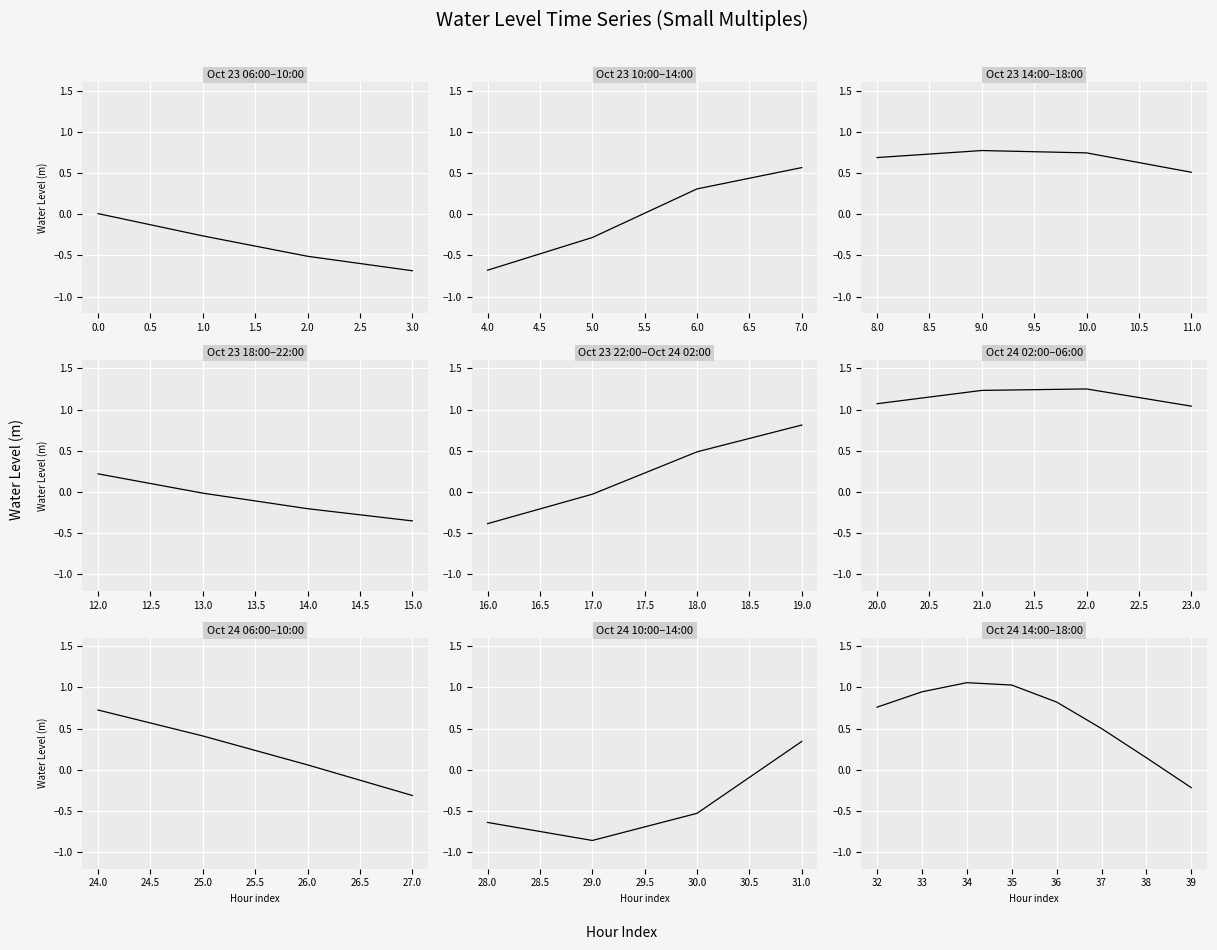

At which category does the chart reach its peak across all series?

22